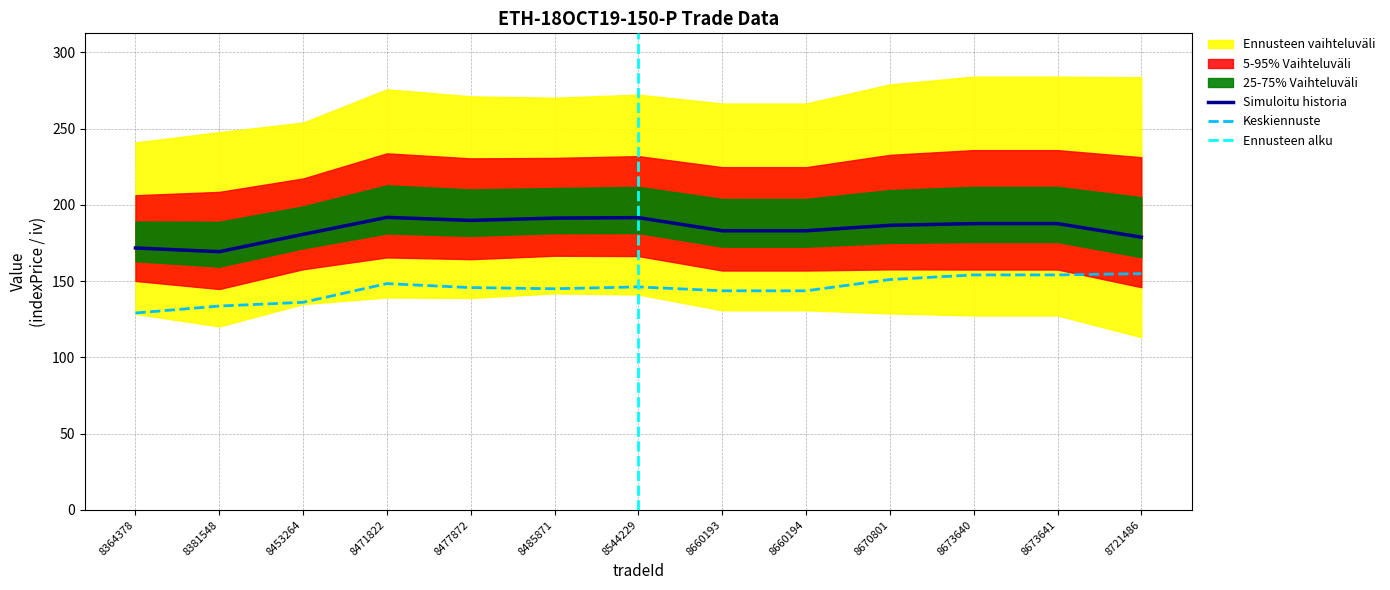

Is it true that Simuloitu historia equals 303.6 at 8670801?

False